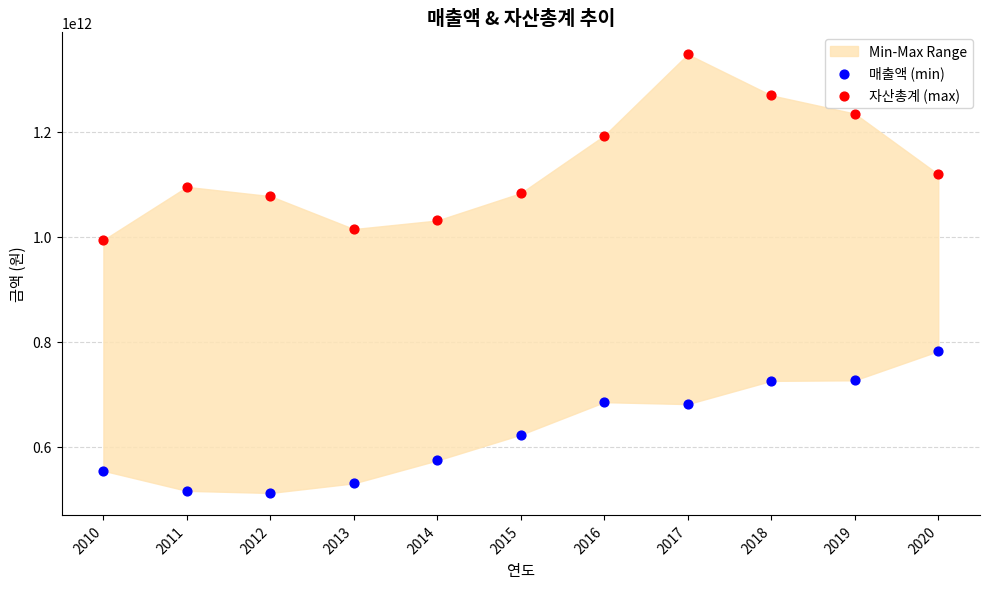

Across all data points, what is the range of Y values (max minus min)?

835306948846